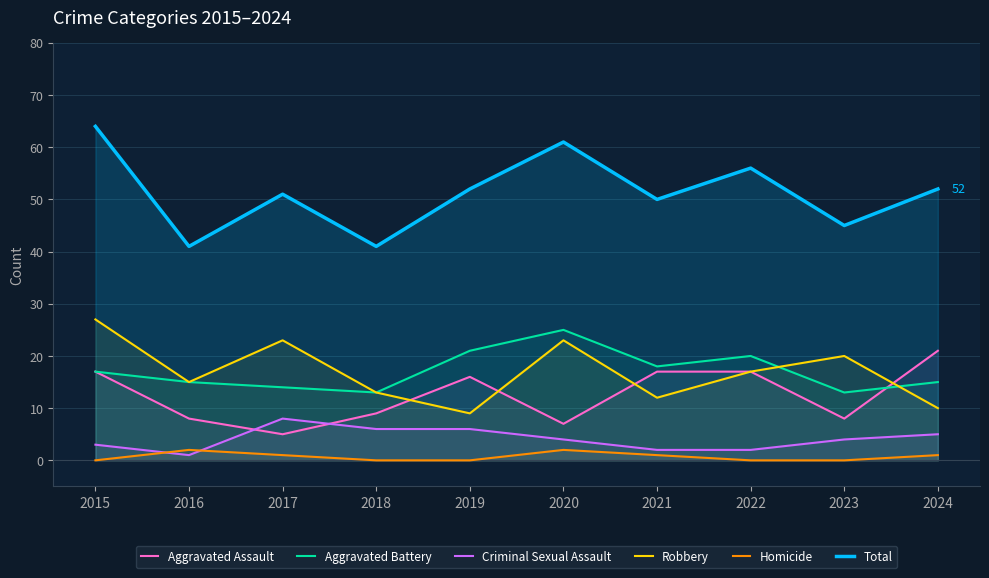

How many interior local peaks does the Criminal Sexual Assault series have?

1